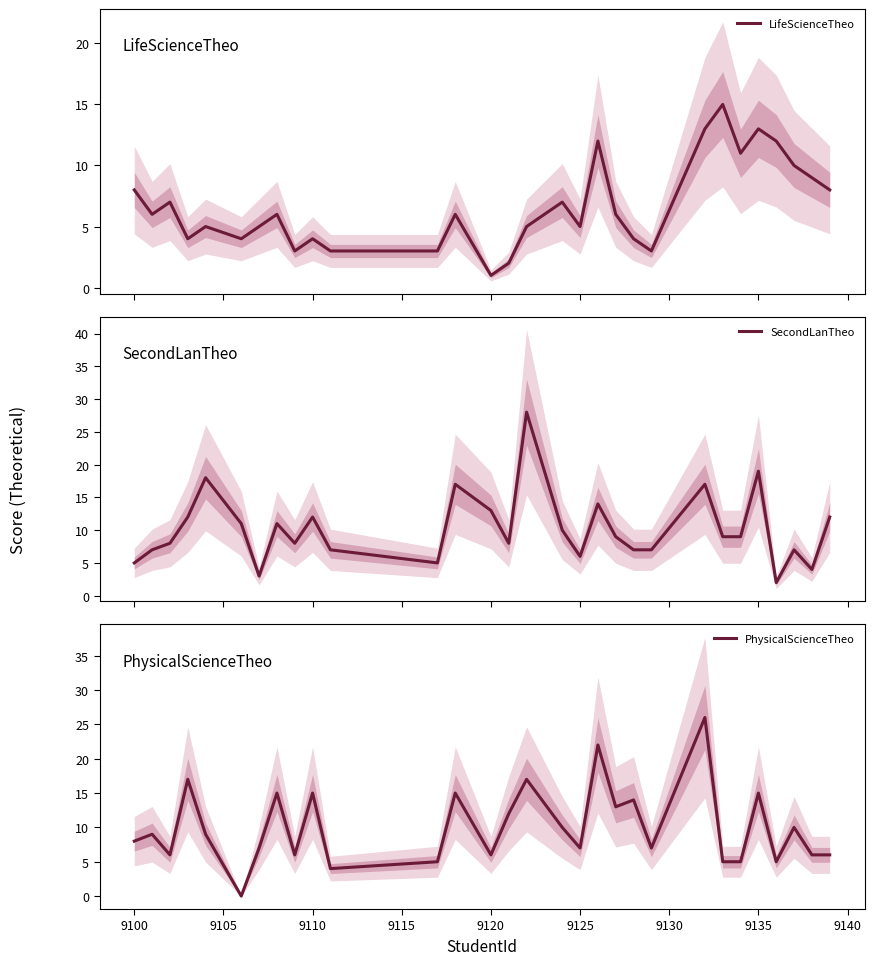

True or false: SecondLanTheo and PhysicalScienceTheo cross at least once.

True